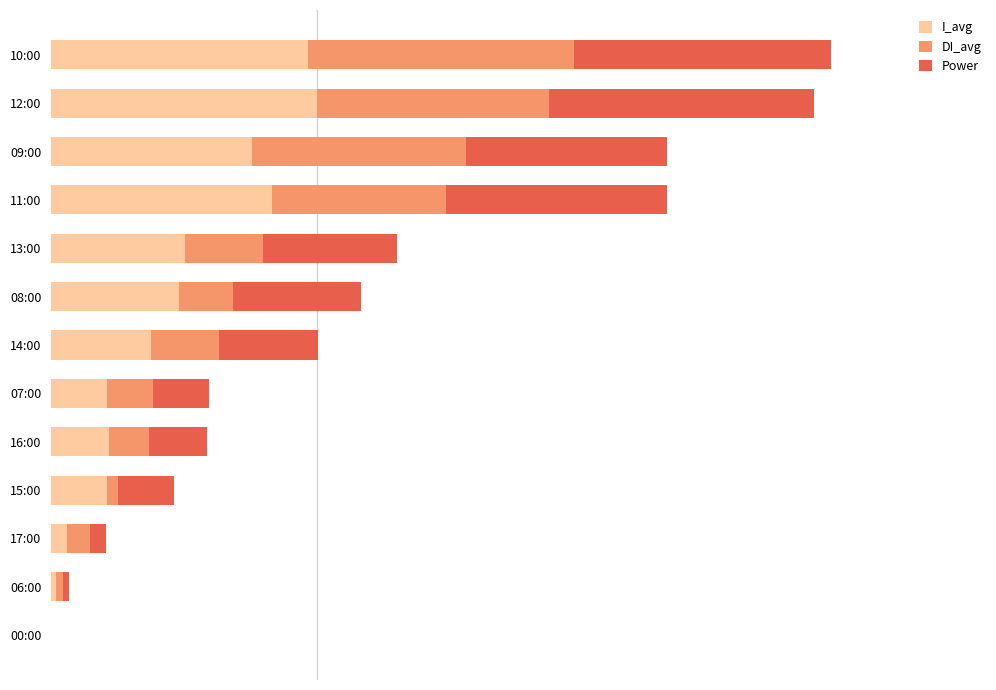

What are all the series names shown in the legend?

I_avg, DI_avg, Power